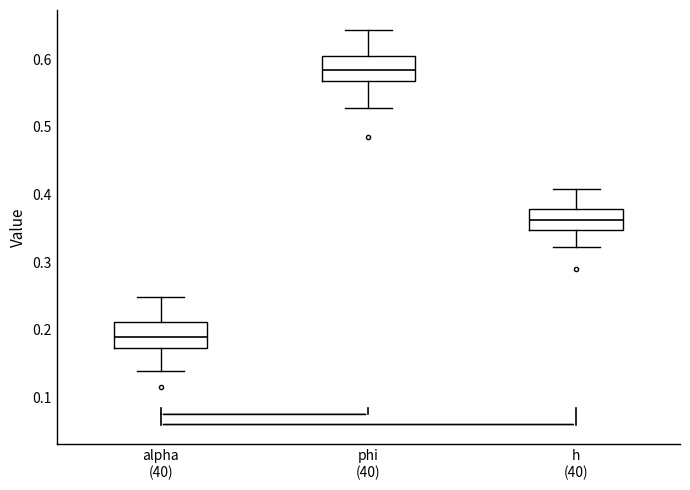

Reading left to right, transcribe this box plot: for each box, give where its median line is, the range the box spans, and where its two whiskers end, as read against the y-axis. The values are not printed on the chart, so give them approximately, as read against the axis.

alpha (40): median 0.19, box 0.17 to 0.21, whiskers 0.14 to 0.25
phi (40): median 0.58, box 0.57 to 0.60, whiskers 0.53 to 0.64
h (40): median 0.36, box 0.35 to 0.38, whiskers 0.32 to 0.41